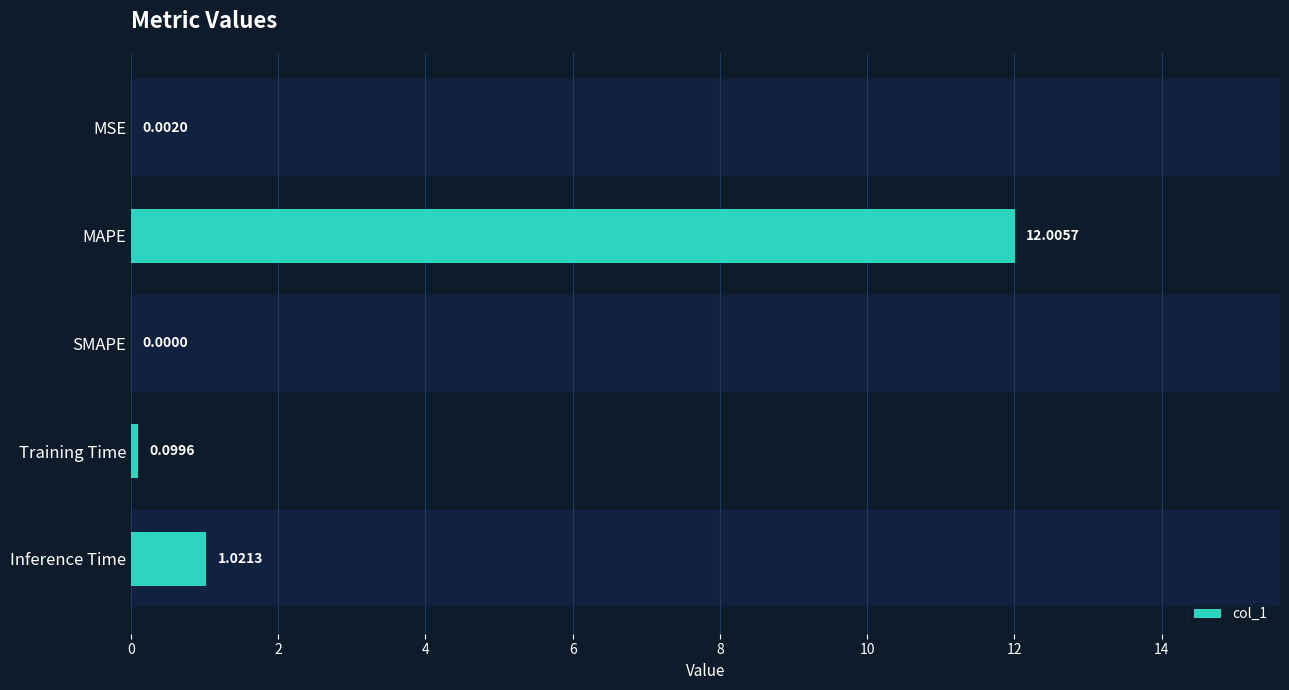

What is the average value?

2.6